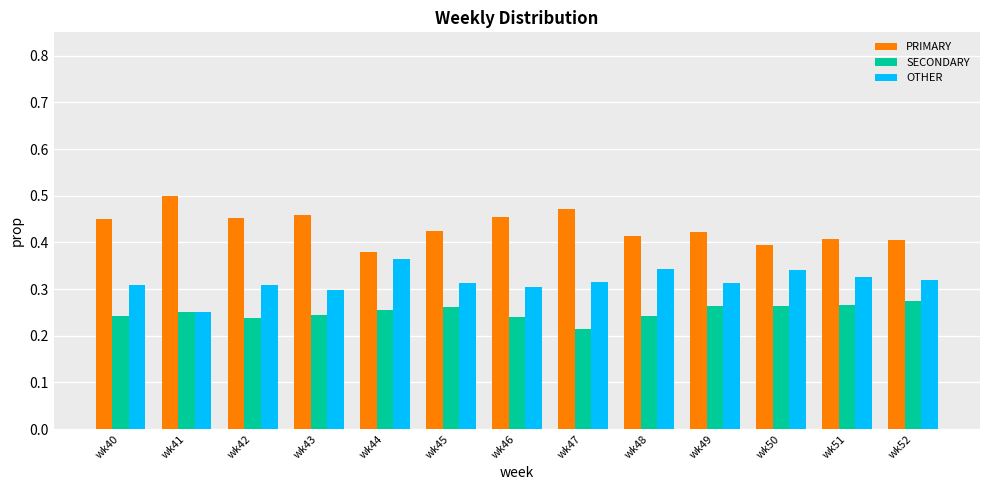

What is the sum of all SECONDARY values?

3.3